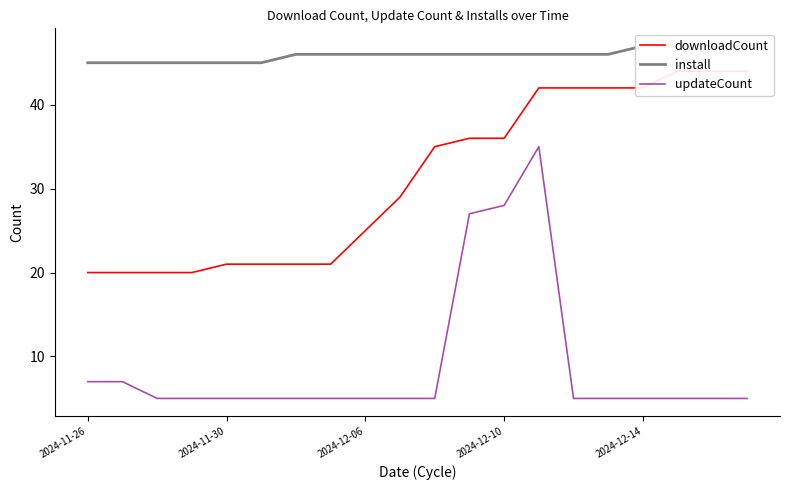

The updateCount series shows 9 at 14. True or false?

False